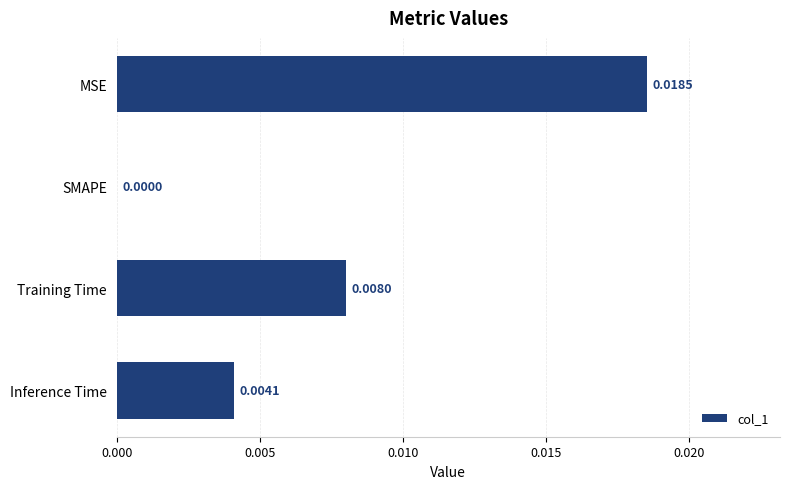

How many values are between 0 and 1?

4